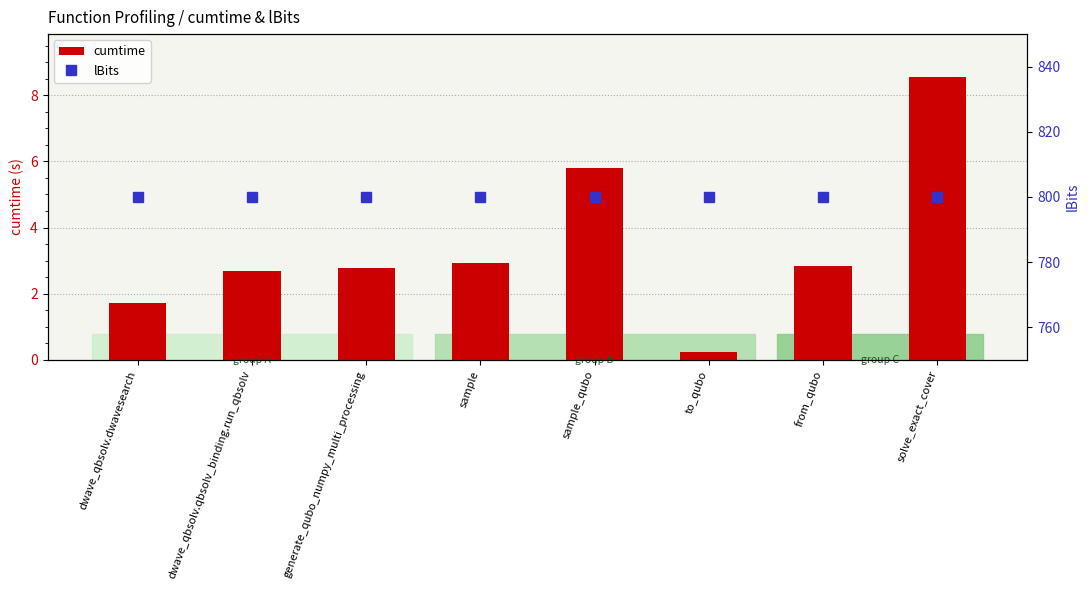

Rank the series by their average value, from highest to lowest.

lBits, cumtime